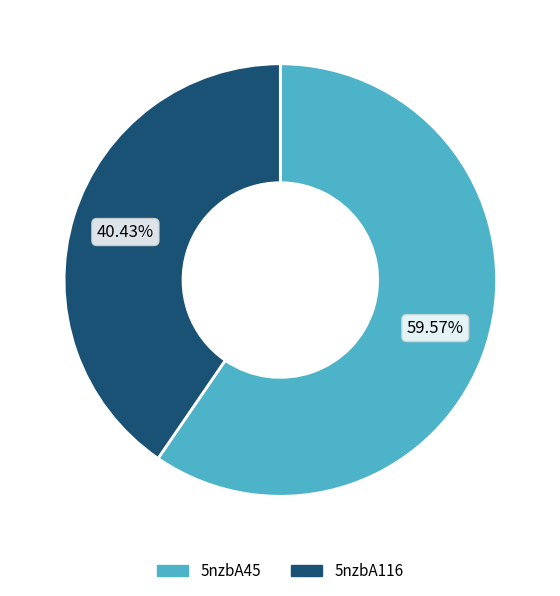

What is the largest slice in the pie chart?

5nzbA45